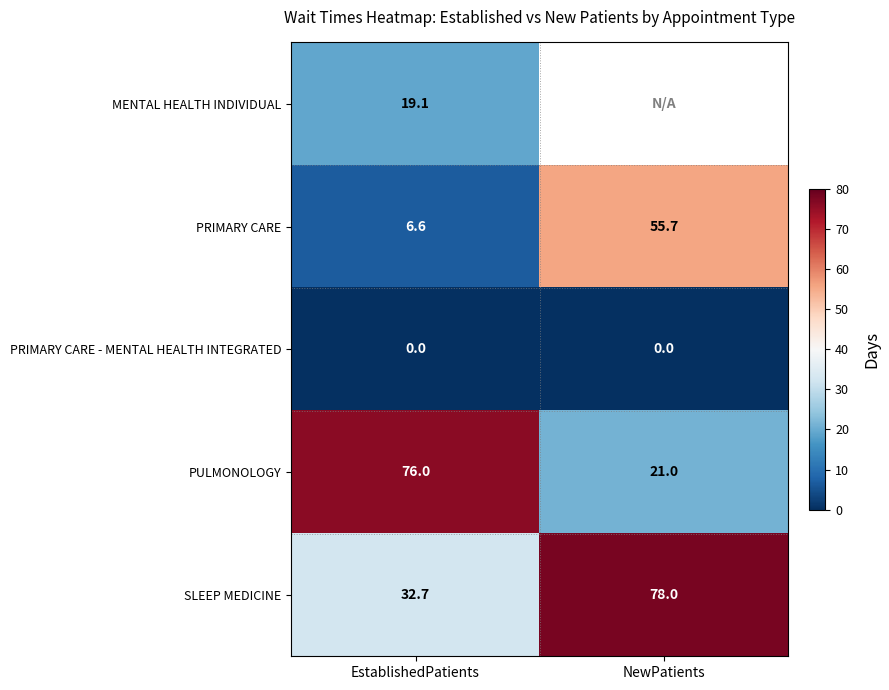

What is the total value across all series at EstablishedPatients?

134.4